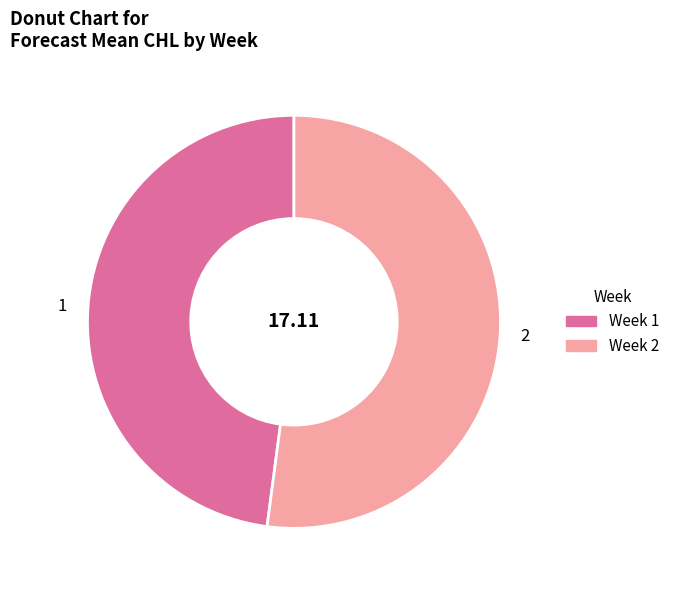

Is it true that 1 is 33% of the pie?

False